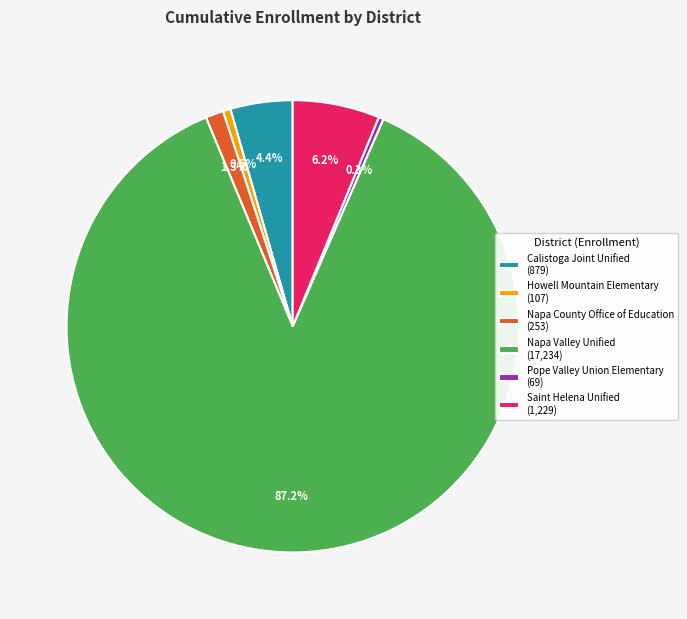

Is Napa Valley Unified the majority of the pie?

Yes